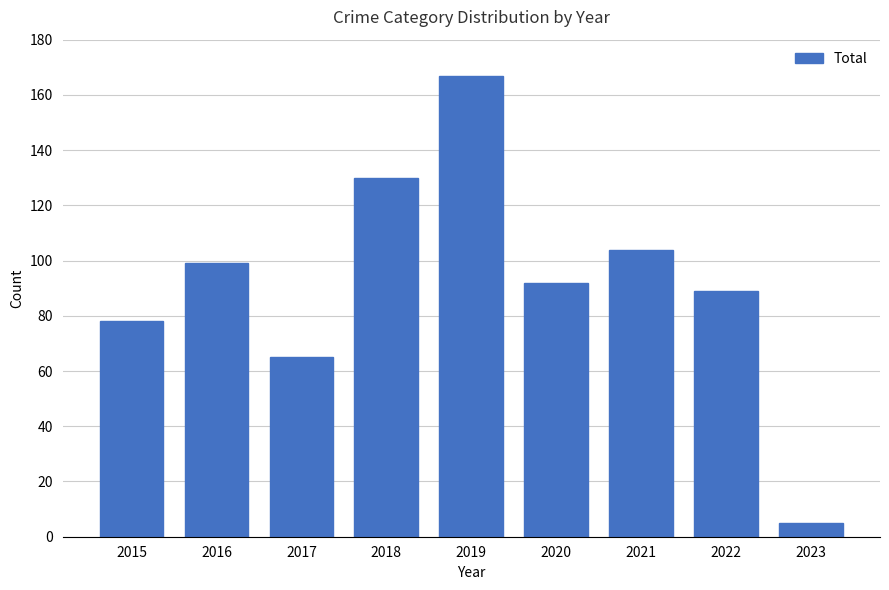

Reading left to right, extract all data points from this chart.

78	99	65	130	167	92	104	89	5